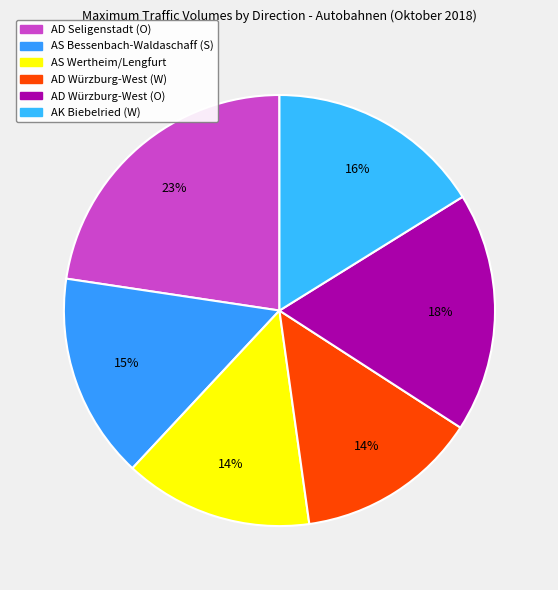

Count the number of slices in the pie.

6